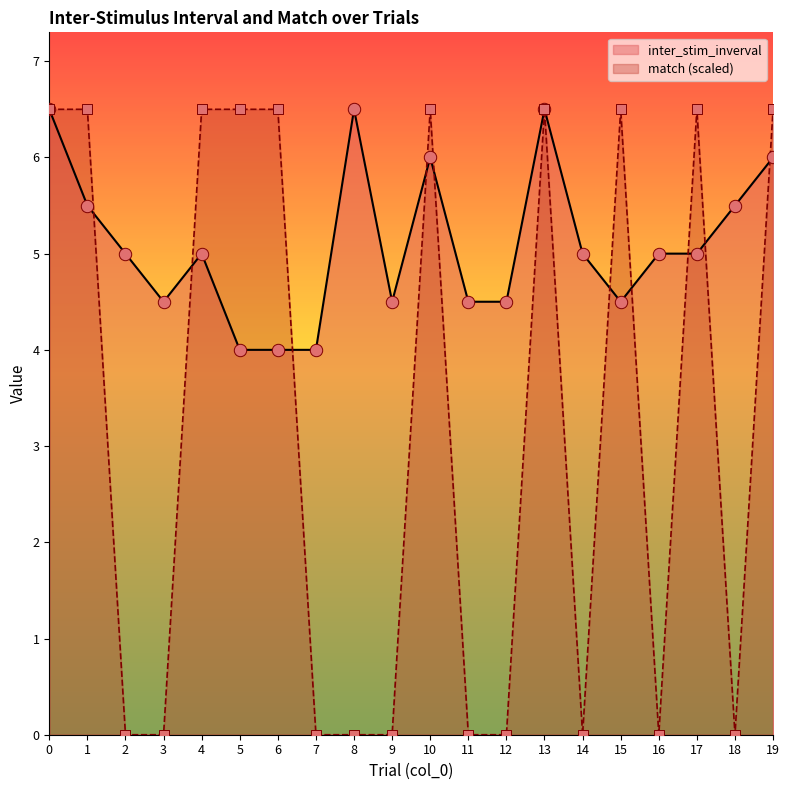

Which series has the largest Y range (max minus min)?

match